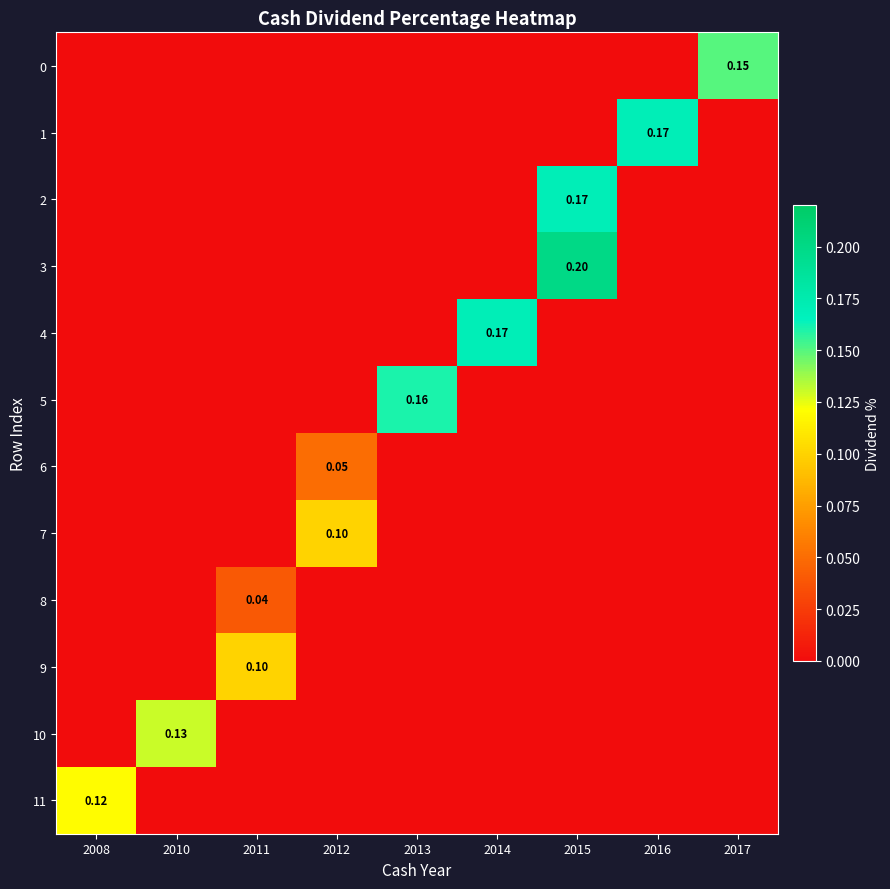

At 2012, list the series in order from largest to smallest.

7, 6, 0, 1, 2, 3, 4, 5, 8, 9, 10, 11